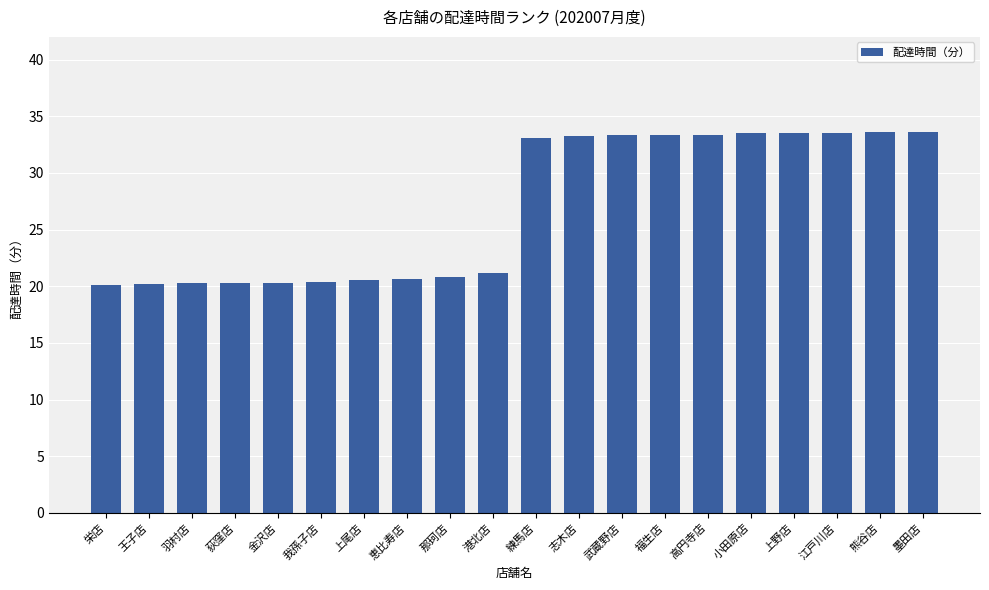

How many bars are there in total?

20